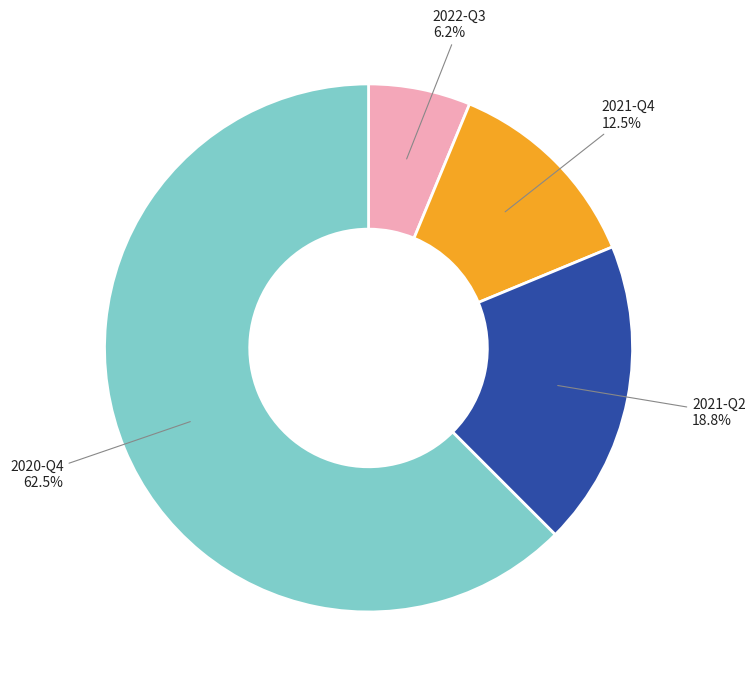

Is it true that 2020-Q4 is 52% of the pie?

False